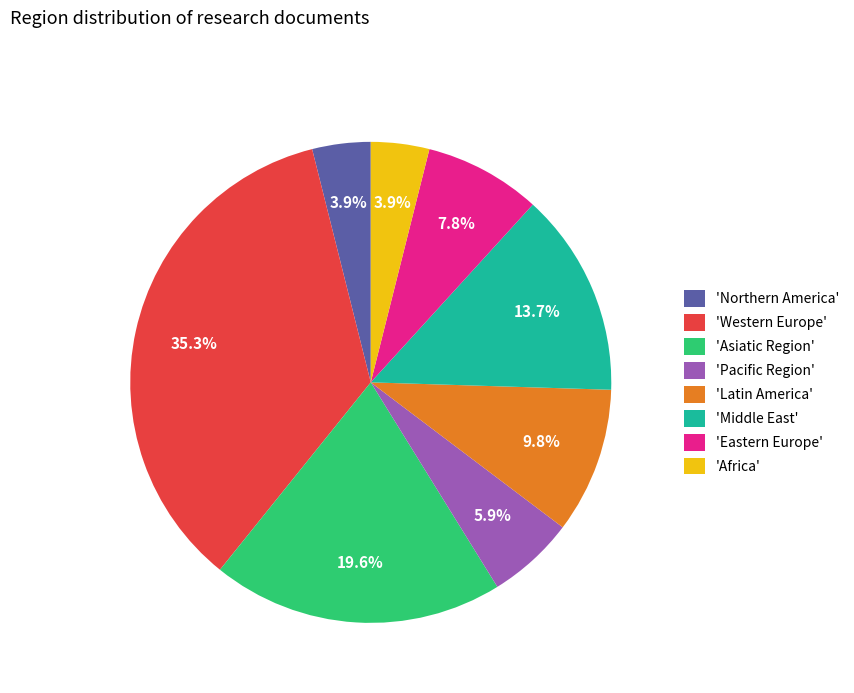

Is there any slice that represents more than half of the pie?

No